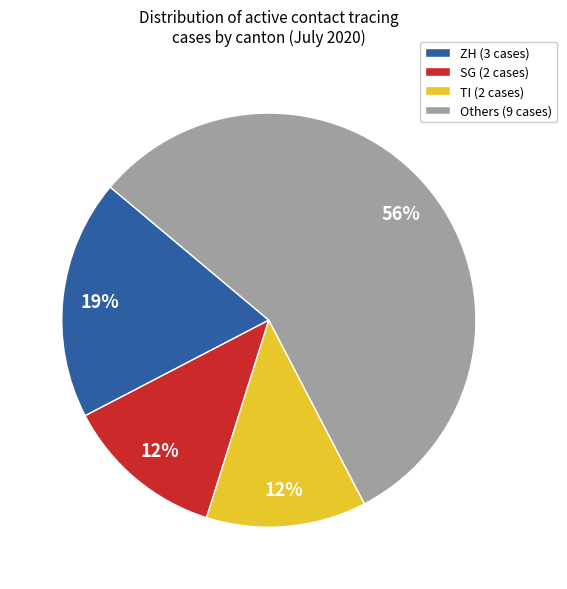

To the nearest percent, what percentage of the pie is TI (2 cases)?

13%